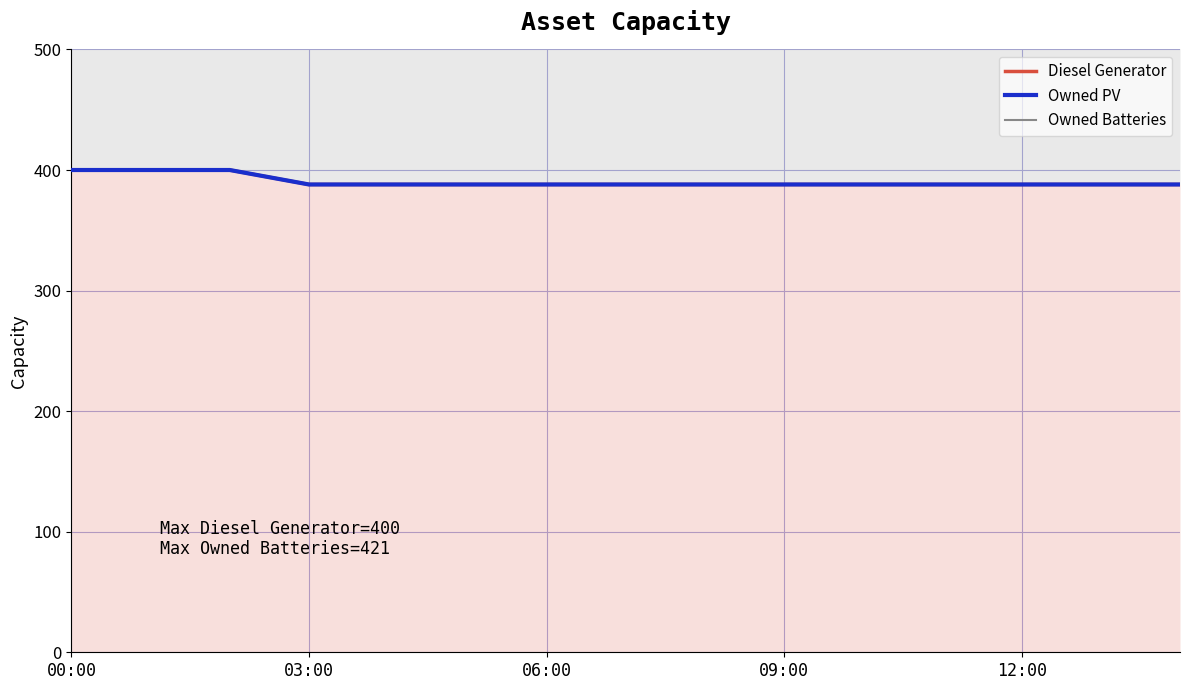

List the series in order of their peak value, highest first.

Owned Batteries, Diesel Generator, Owned PV